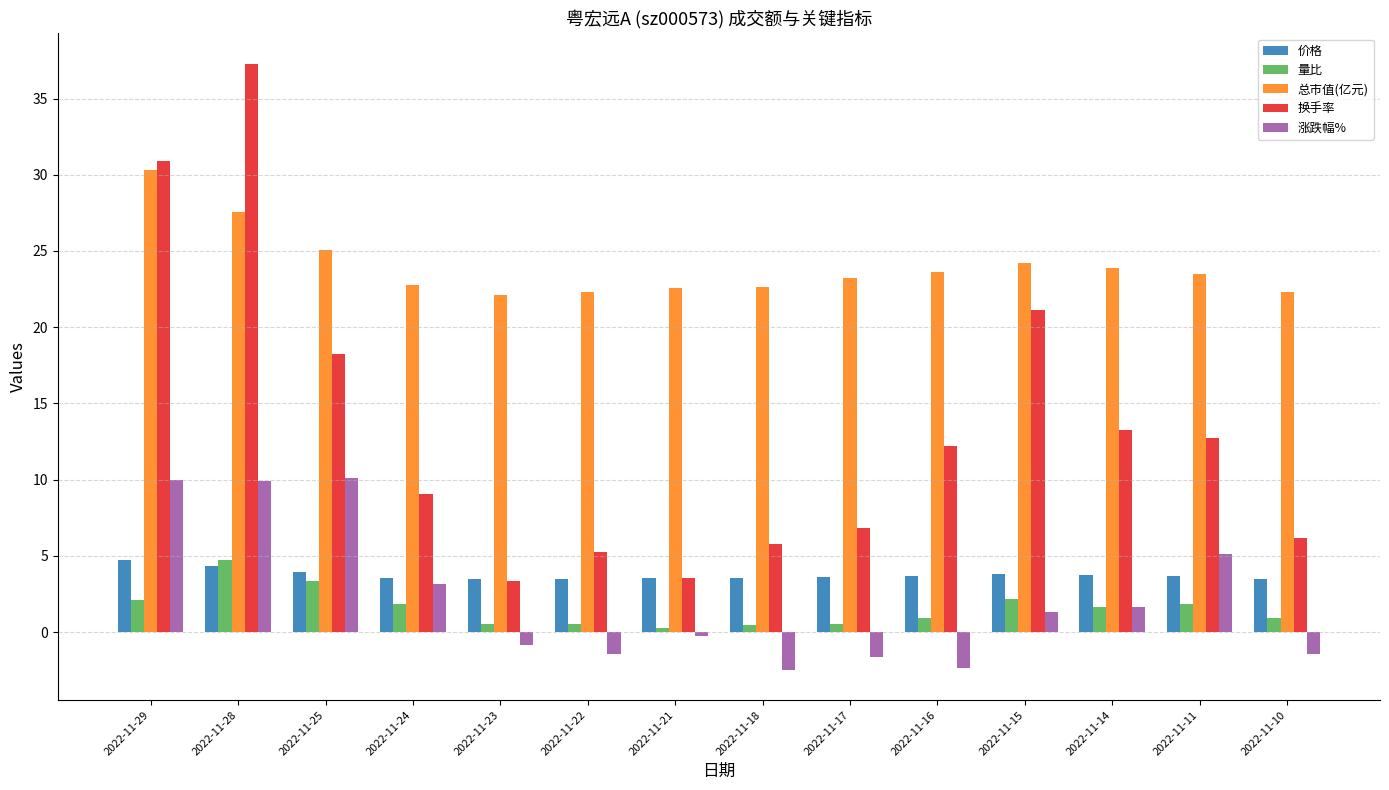

What is the maximum value shown in the chart?

37.3